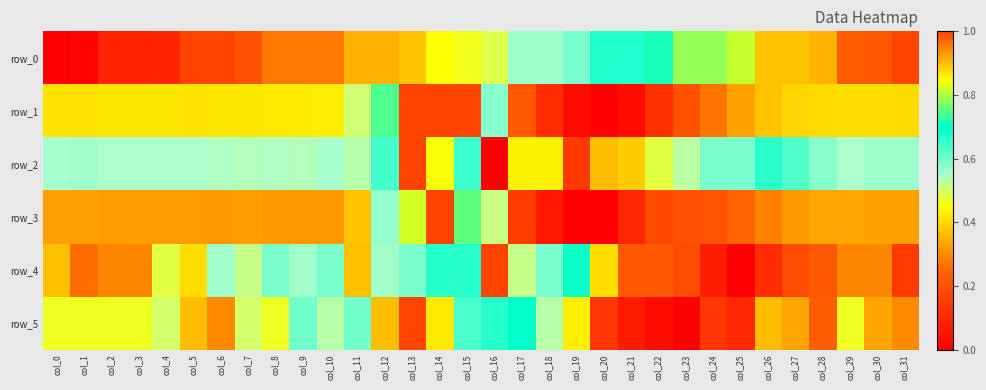

Is the value of row_2 at col_9 greater than the value of row_3 at col_30?

Yes